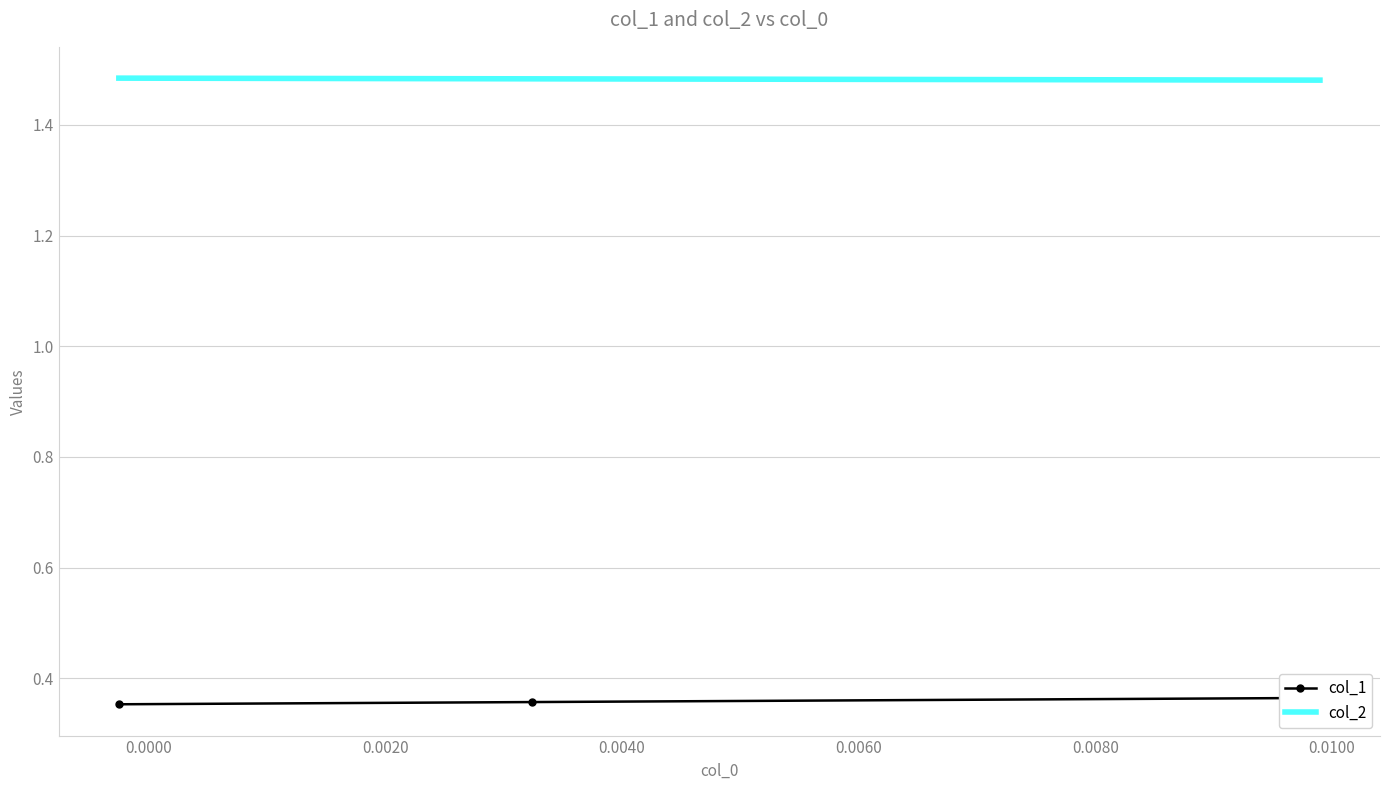

What is the sum of all col_1 values?

1.1